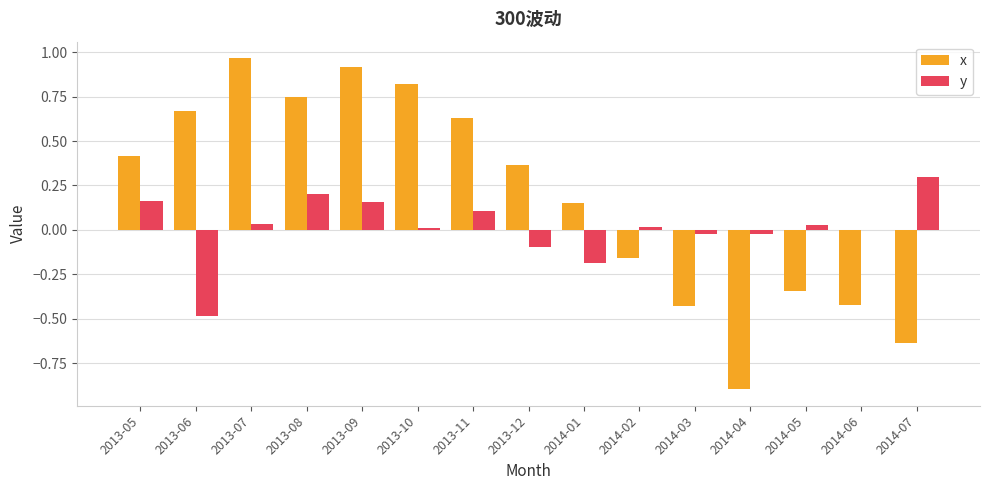

At which label does x reach its peak?

2013-07